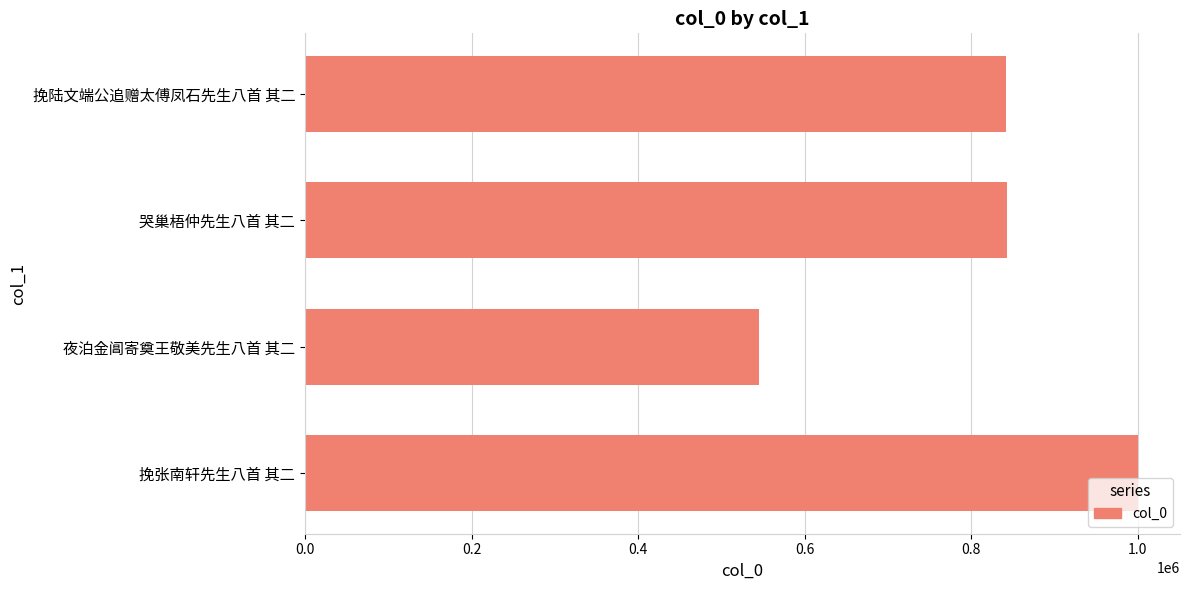

What is the average value?

807571